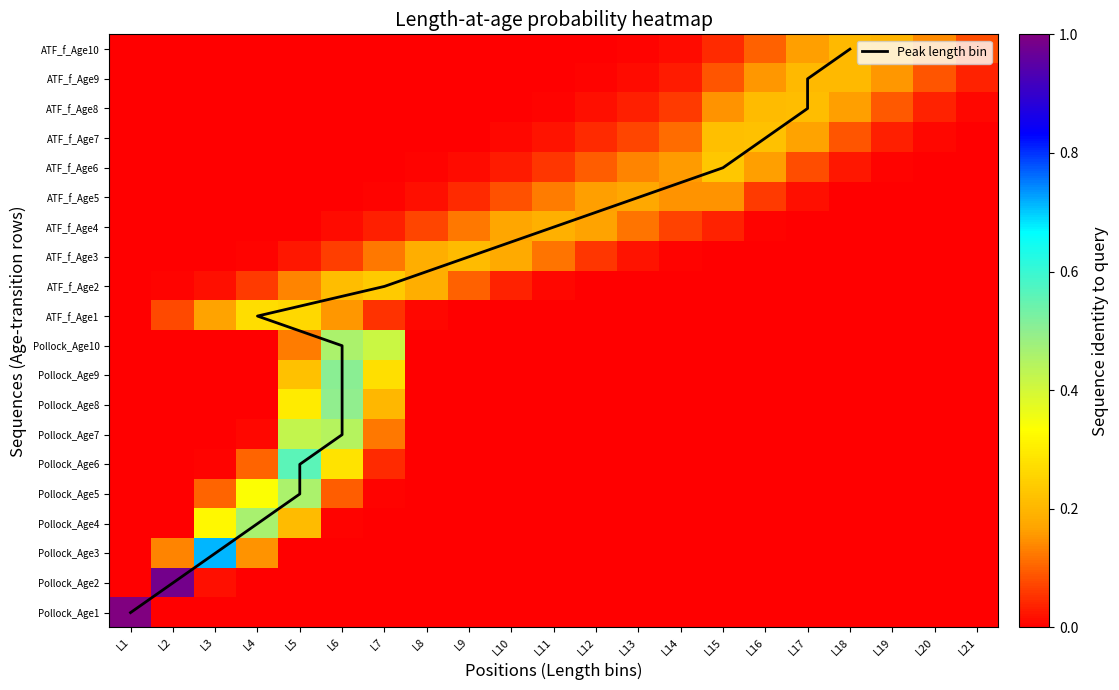

The ATF_f_Age3 series shows 0.0 at L20. True or false?

True